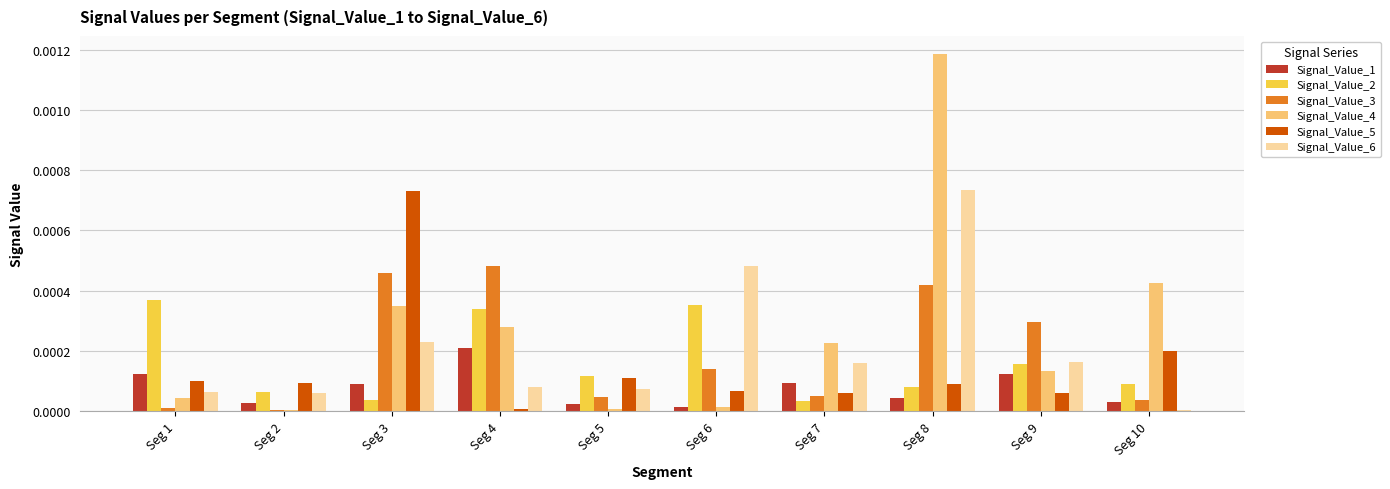

Is it true that Signal_Value_6 equals 0.0 at Seg 5?

True